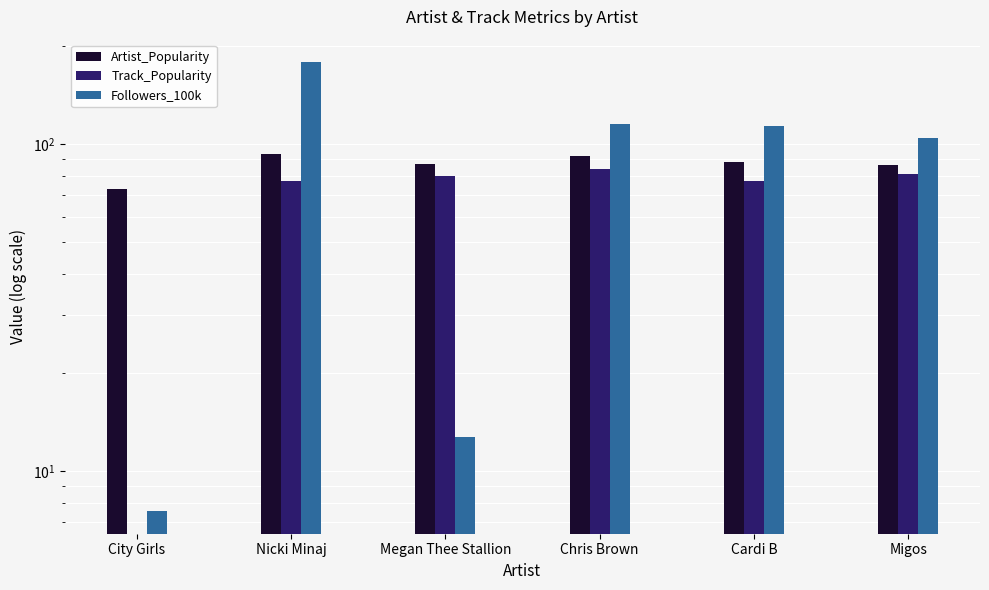

Is the value of Artist_Popularity at City Girls greater than the value of Track_Popularity at City Girls?

Yes